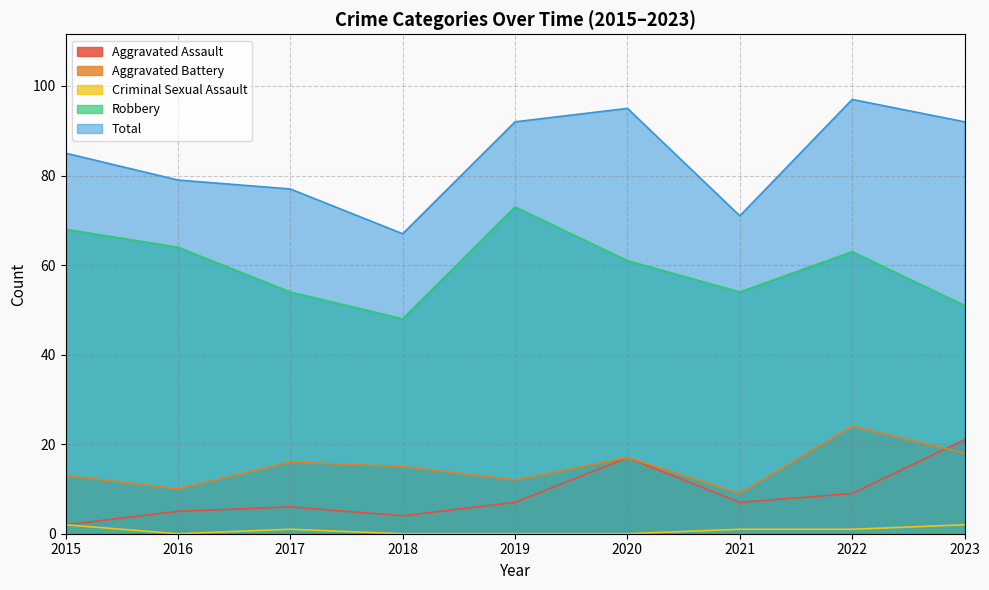

Which series ends up on top after the final intersection of Aggravated Battery and Aggravated Assault?

Aggravated Assault